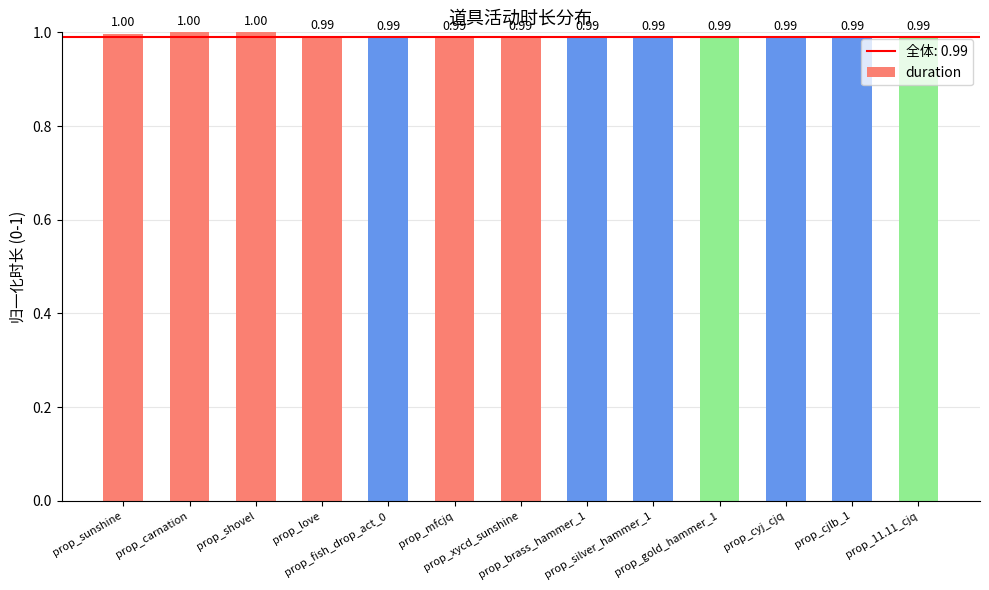

What is the sum of all values?

12.9